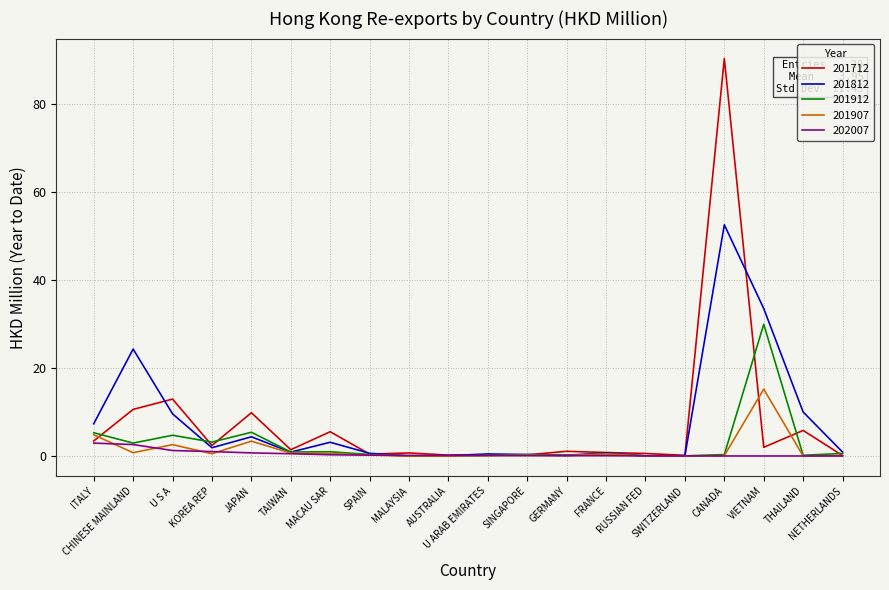

What is the difference between the second highest and minimum values in the 201912 series?

5.4